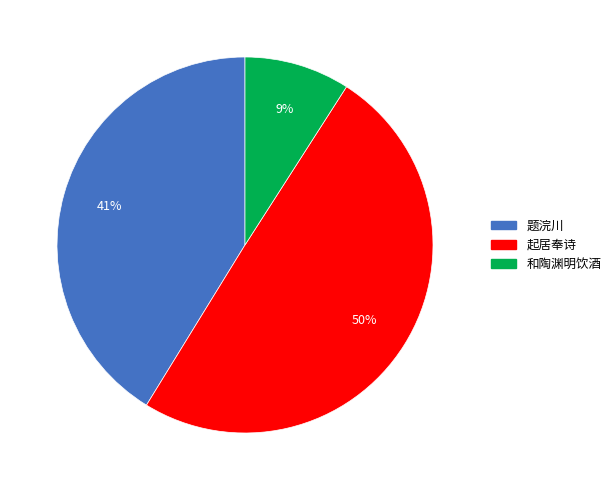

To the nearest percent, what is the difference between the largest and smallest slice percentages?

41%